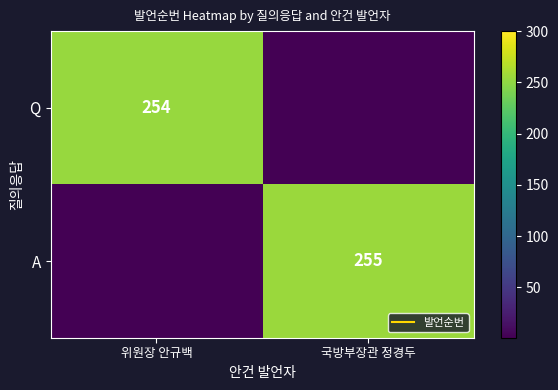

List the labels in order of A value, smallest first.

위원장 안규백, 국방부장관 정경두